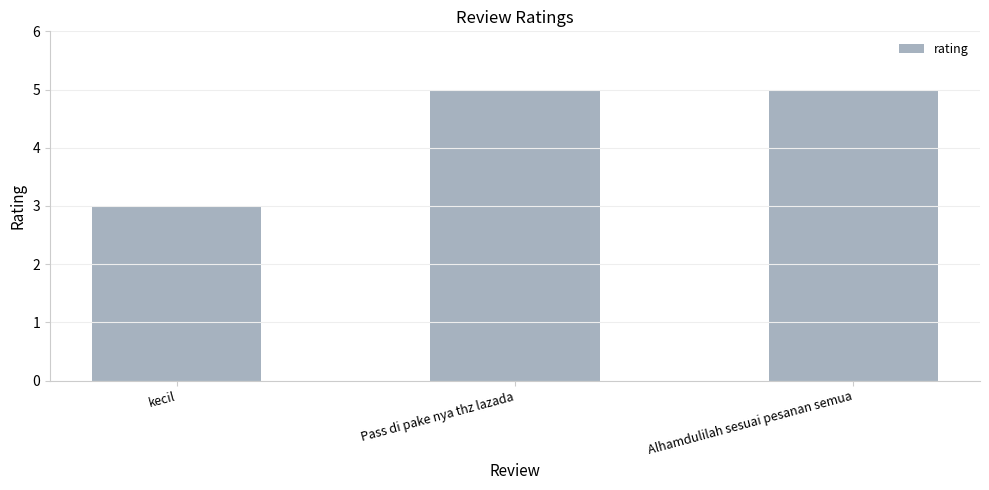

What is the minimum value shown in the chart?

3